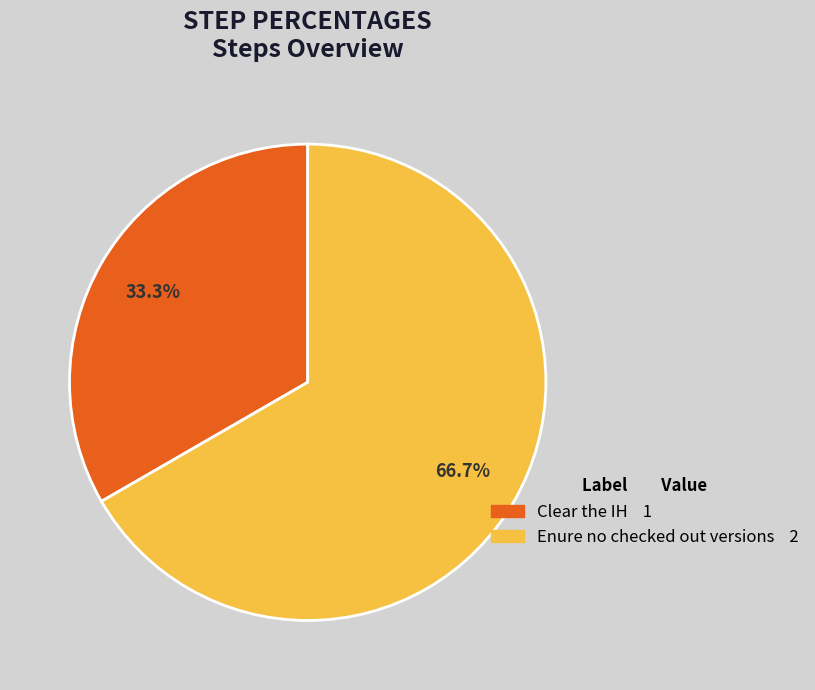

Approximately how many times larger is the value at Clear the IH compared to Enure no checked out versions?

0.5